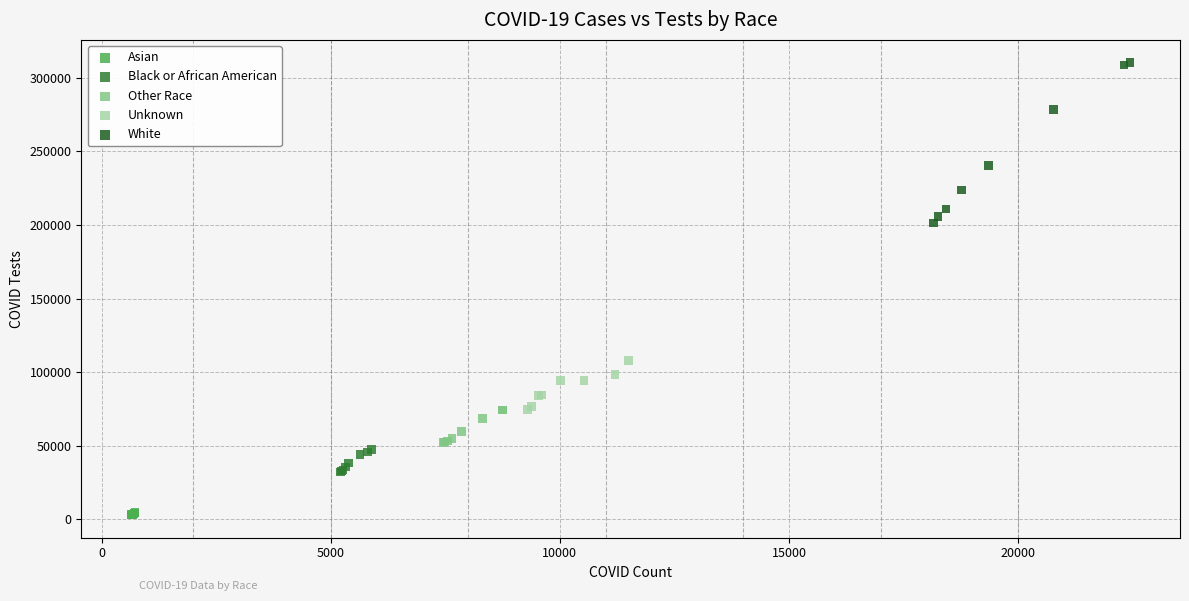

Which series has the widest spread of Y values?

White